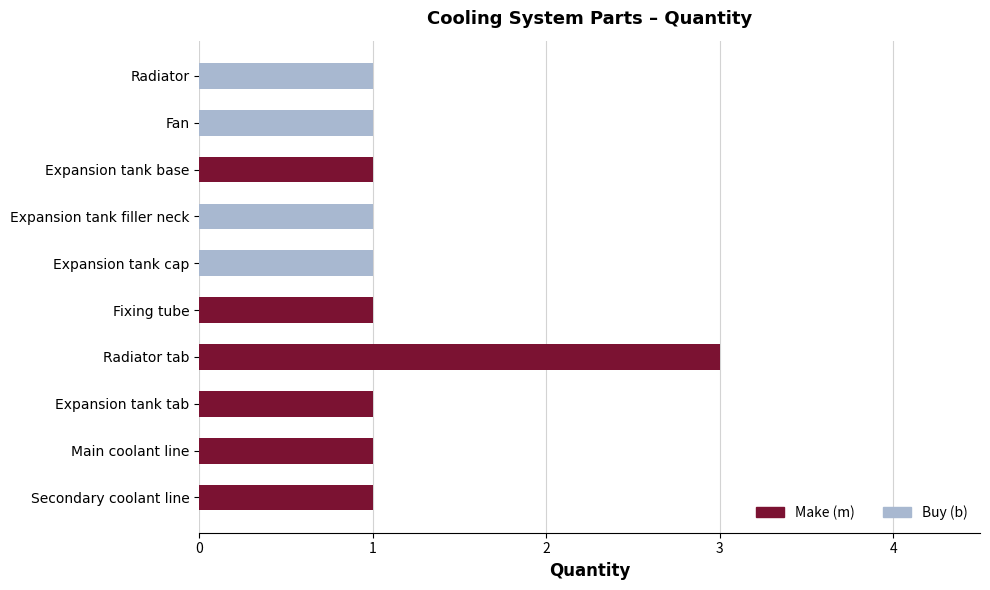

Reading left to right, extract all data points from this chart.

Radiator=1	Fan=1	Expansion tank base=1	Expansion tank filler neck=1	Expansion tank cap=1	Fixing tube=1	Radiator tab=3	Expansion tank tab=1	Main coolant line=1	Secondary coolant line=1